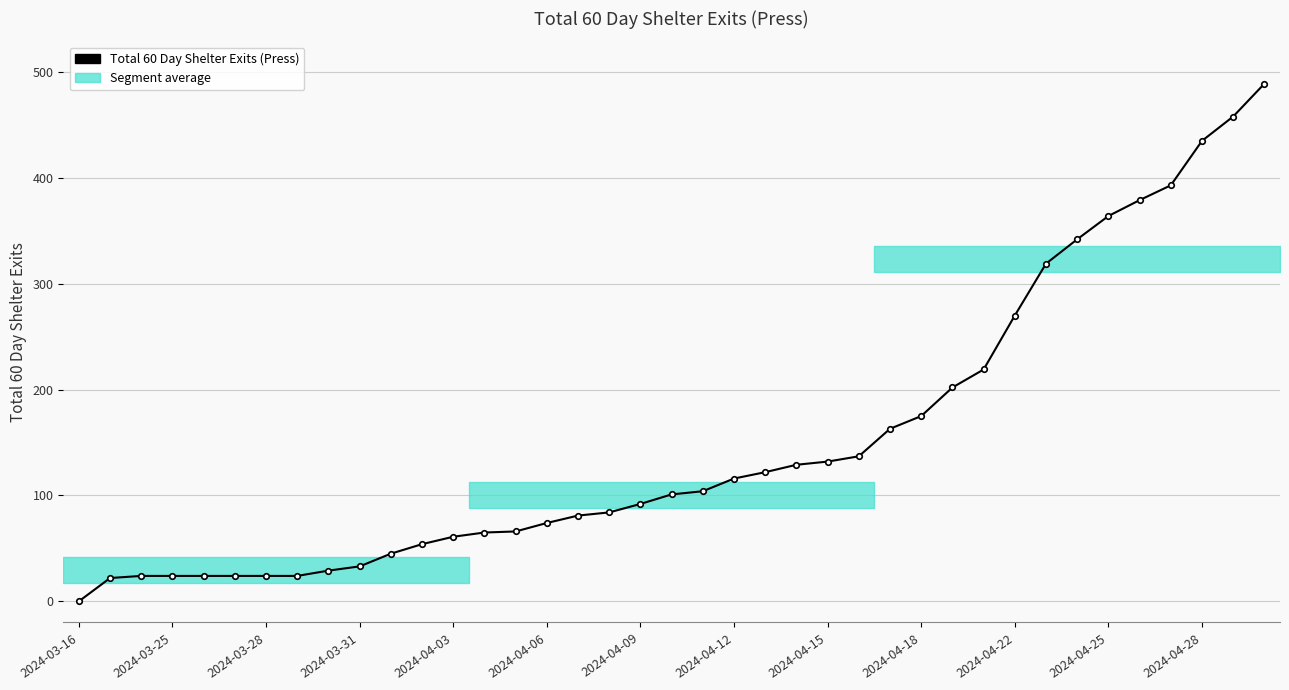

How many values are below 101?

19